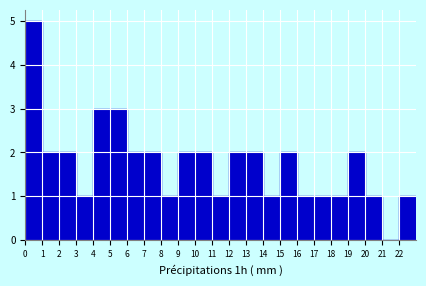

Reading left to right, transcribe this chart: for each bar, give the range it covers on the x-axis and its height. The values are not printed on the chart, so give them approximately, as read against the axis.

0 to 1: 5
1 to 2: 2
2 to 3: 2
3 to 4: 1
4 to 5: 3
5 to 6: 3
6 to 7: 2
7 to 8: 2
8 to 9: 1
9 to 10: 2
10 to 11: 2
11 to 12: 1
12 to 13: 2
13 to 14: 2
14 to 15: 1
15 to 16: 2
16 to 17: 1
17 to 18: 1
18 to 19: 1
19 to 20: 2
20 to 21: 1
21 to 22: 0
22 to 23: 1